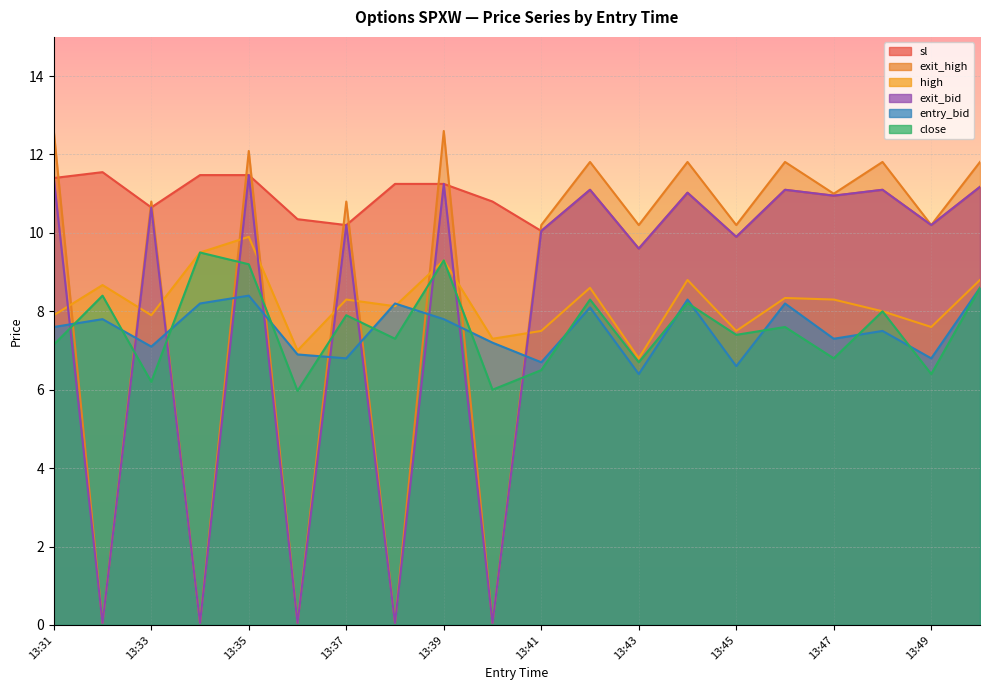

Reading left to right, transcribe all the data shown in this chart.

close: 7.2	8.4	6.2	9.5	9.2	6.0	7.9	7.3	9.3	6.0	6.5	8.3	6.7	8.2	7.4	7.6	6.8	8.0	6.4	8.6
high: 7.9	8.7	7.9	9.5	9.9	7.0	8.3	8.1	9.3	7.3	7.5	8.6	6.8	8.8	7.5	8.3	8.3	8.0	7.6	8.8
sl: 11.4	11.6	10.7	11.5	11.5	10.3	10.2	11.2	11.2	10.8	10.1	11.1	9.6	11.0	9.9	11.1	10.9	11.1	10.2	11.2
exit_bid: 11.4	0.1	10.7	0.1	11.5	0.1	10.2	0.1	11.2	0.1	10.1	11.1	9.6	11.0	9.9	11.1	10.9	11.1	10.2	11.2
entry_bid: 7.6	7.8	7.1	8.2	8.4	6.9	6.8	8.2	7.8	7.2	6.7	8.1	6.4	8.3	6.6	8.2	7.3	7.5	6.8	8.6
exit_high: 12.6	0.1	10.8	0.1	12.1	0.1	10.8	0.1	12.6	0.1	10.2	11.8	10.2	11.8	10.2	11.8	11.0	11.8	10.2	11.8